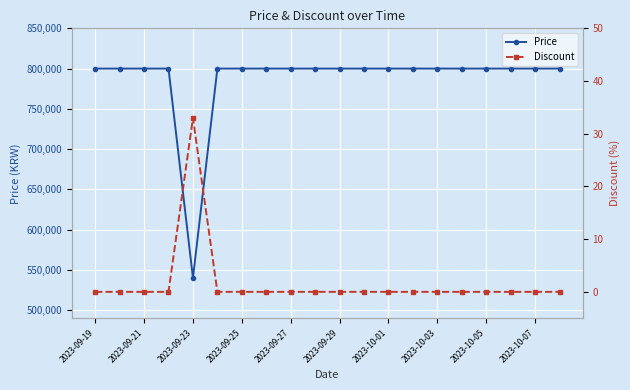

At which label is Discount closest to 16?

2023-09-19